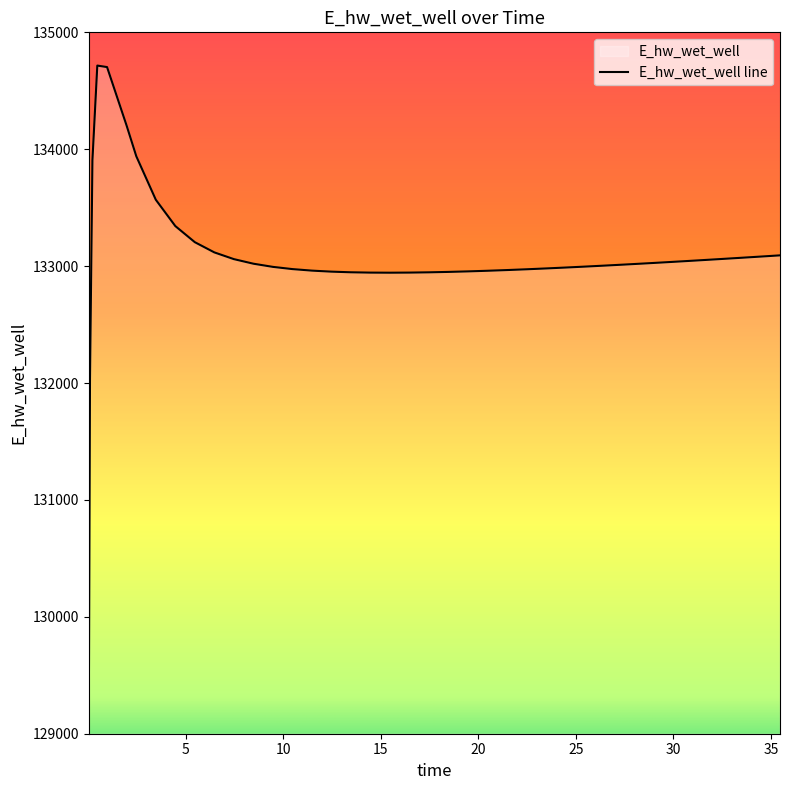

The value at 12.46875 is 132952.8. True or false?

True